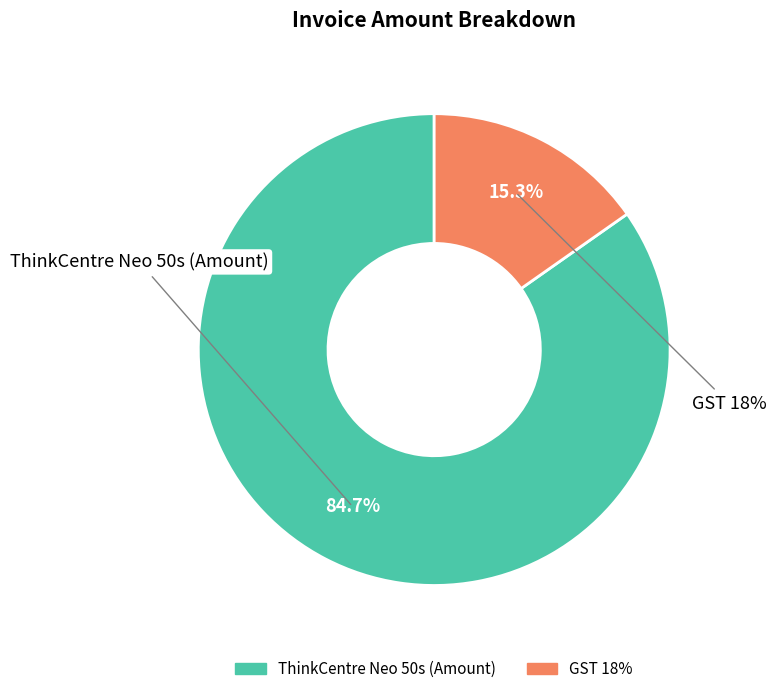

True or false: GST 18% accounts for 15% of the total.

True